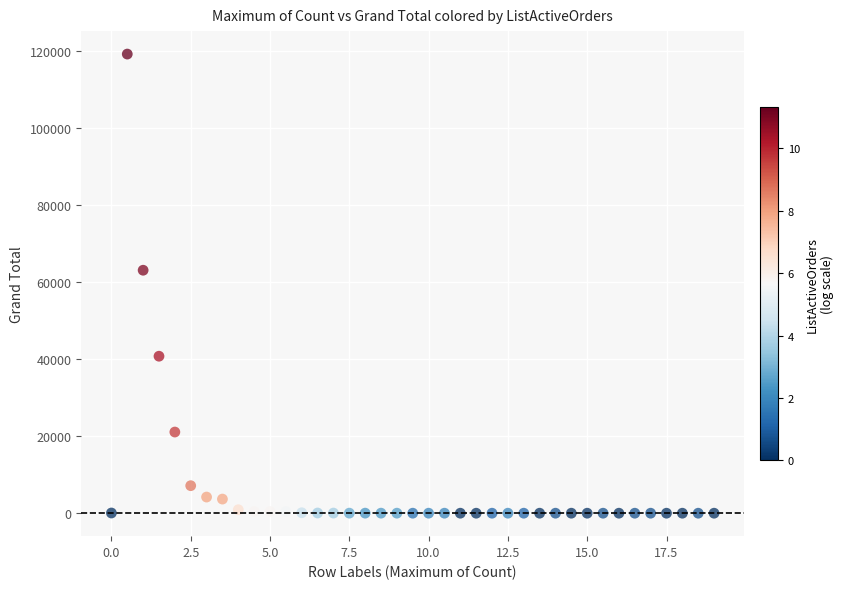

What Y value in the scatter plot is closest to 59601?

63081